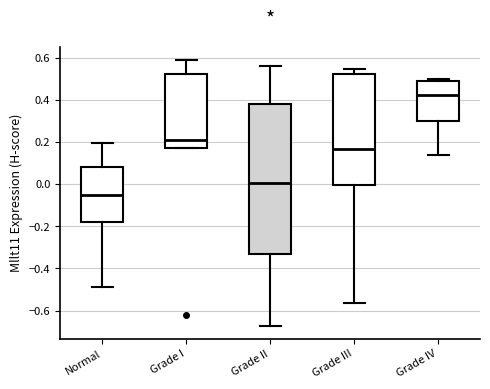

Where is the upper edge of the box for Normal on the y-axis? The values are not printed on the chart, so give them approximately, as read against the axis.

0.08